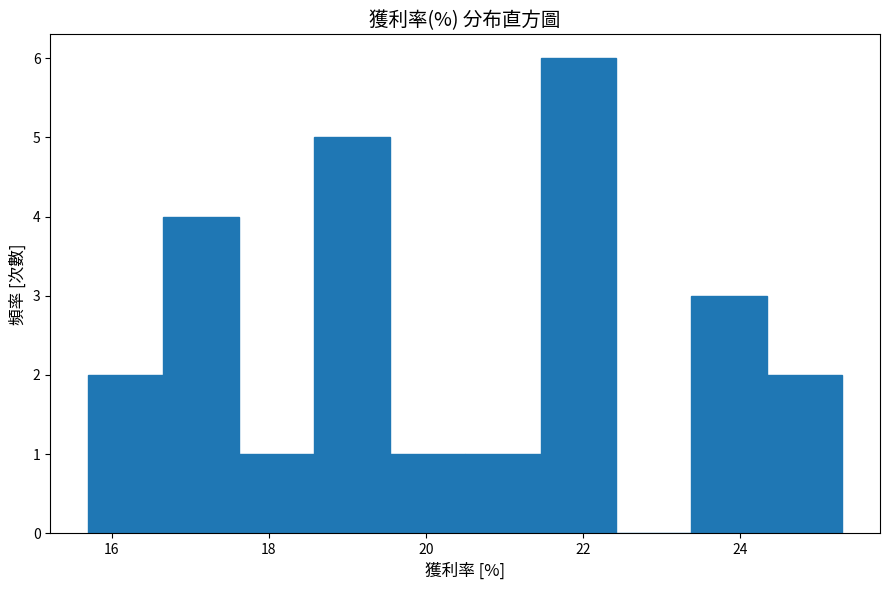

Reading left to right, list every bar in this chart as the range it spans on the x-axis followed by its height. Neither the bar edges nor the heights are printed on the chart, so give them approximately, as read against the axes.

15.70 to 16.66: 2
16.66 to 17.62: 4
17.62 to 18.58: 1
18.58 to 19.54: 5
19.54 to 20.50: 1
20.50 to 21.46: 1
21.46 to 22.42: 6
22.42 to 23.38: 0
23.38 to 24.34: 3
24.34 to 25.30: 2